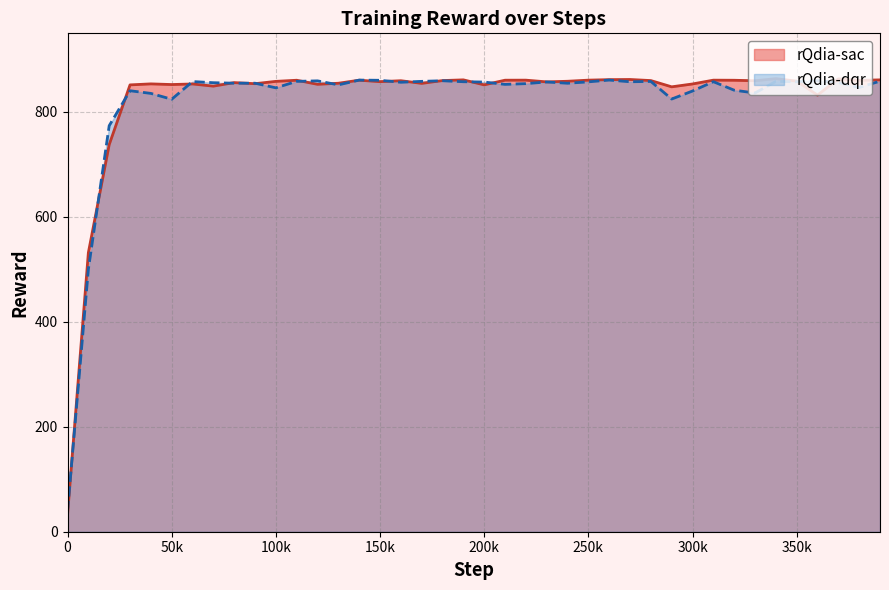

Which series has the largest range (max minus min)?

rQdia-sac